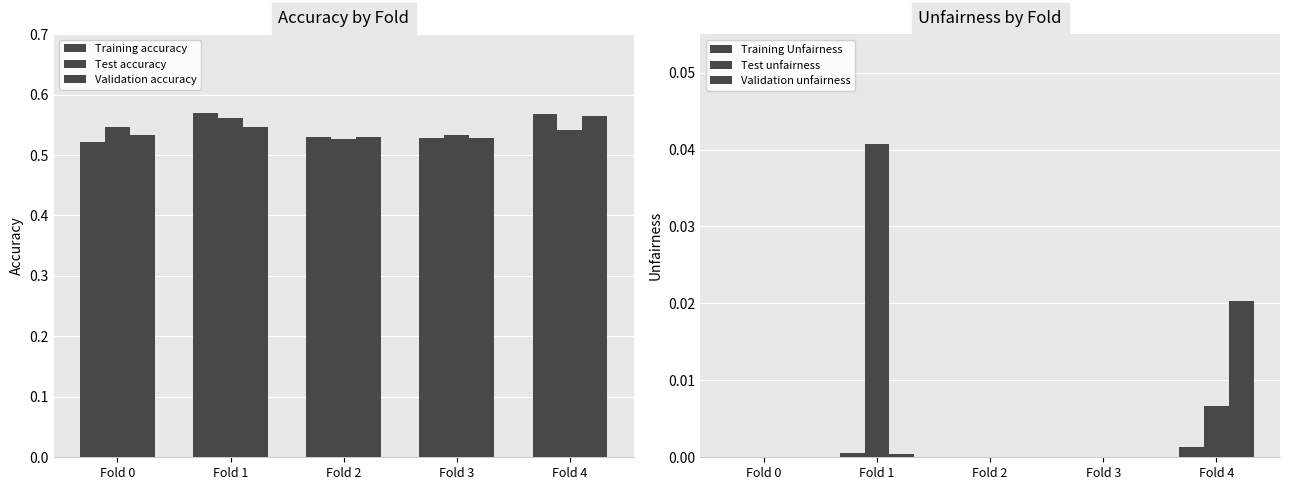

At which label does Validation accuracy reach its minimum?

Fold 3